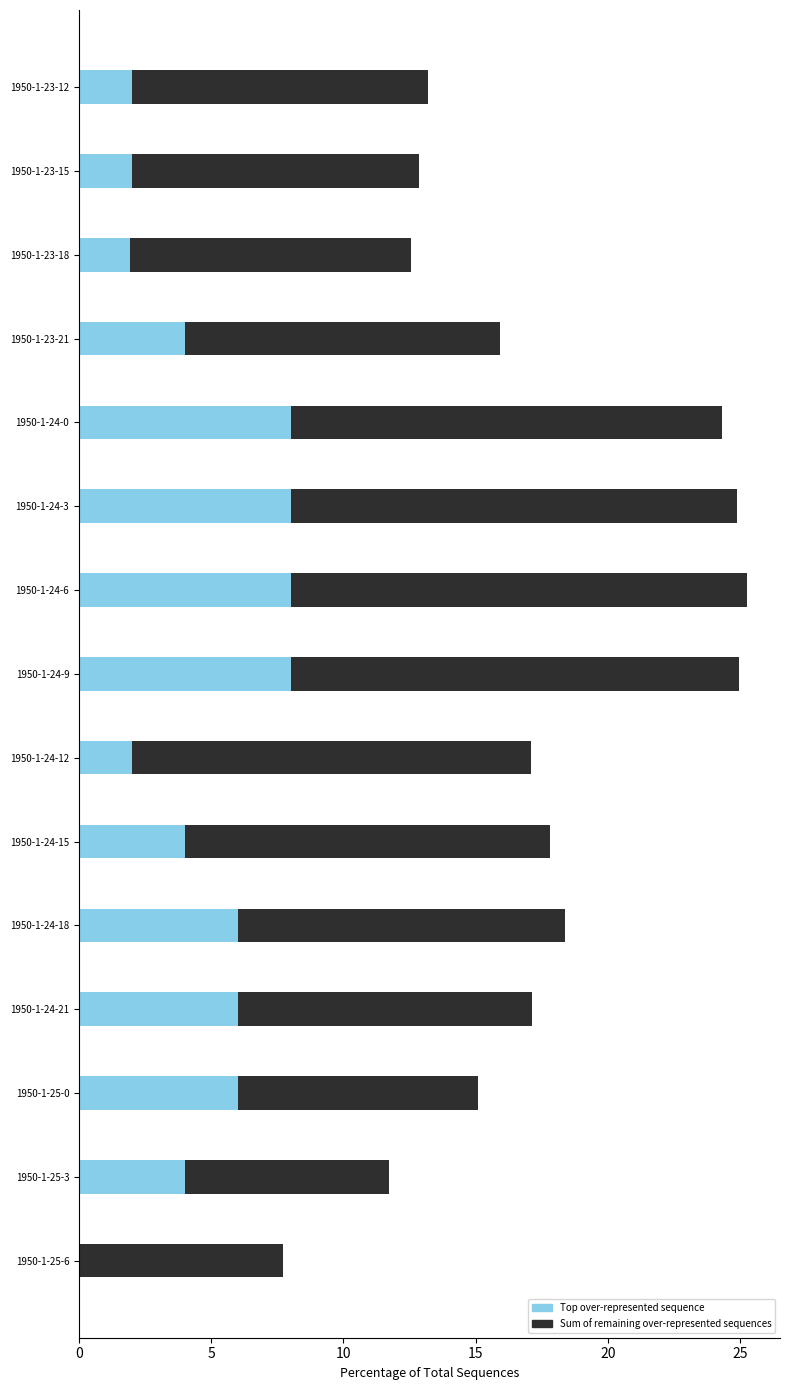

What is the sum of the Top over-represented sequence values at 1950-1-23-15 and 1950-1-25-3?

6.0